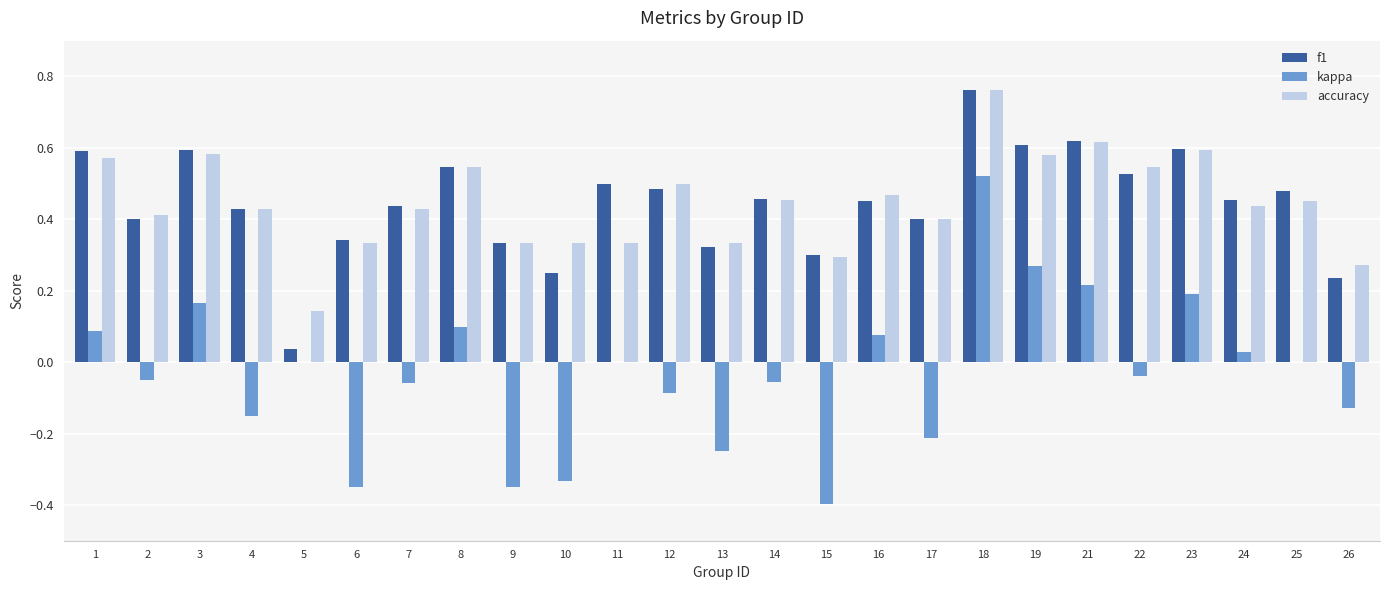

Which series has the largest range (max minus min)?

kappa